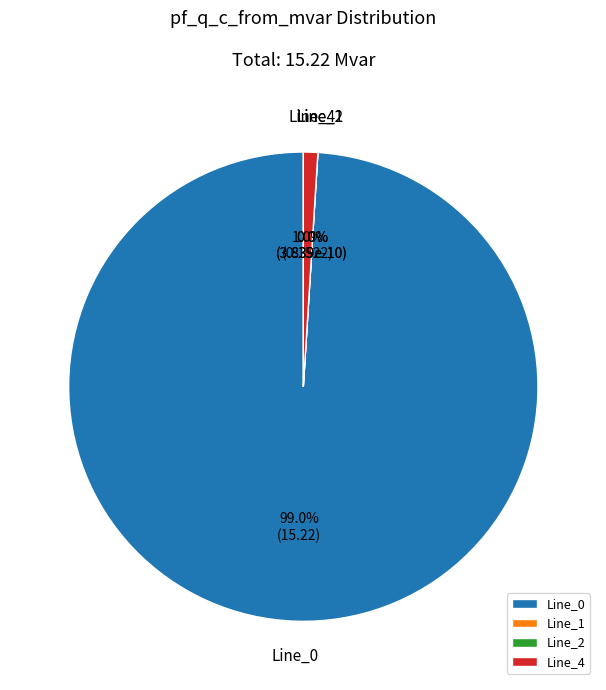

True or false: Line_1 accounts for 0% of the total.

True